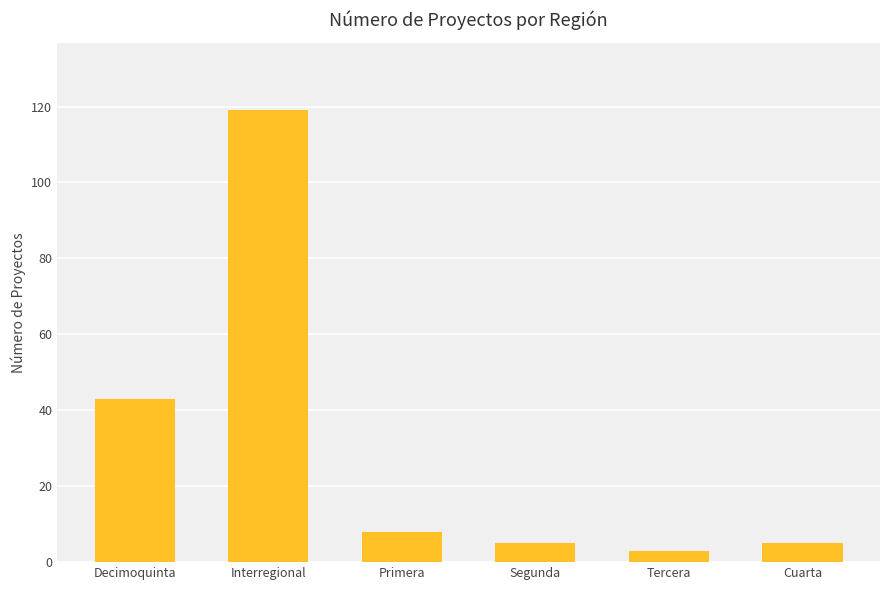

What is the label of the 3rd bar from the right?

Segunda